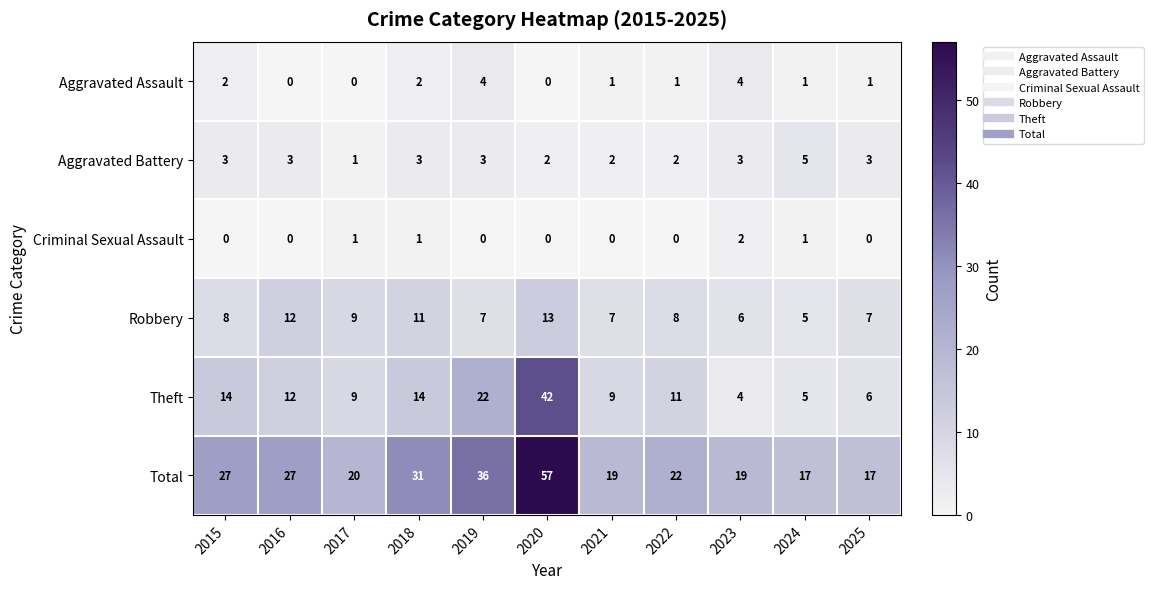

At 2022, list the series in order from largest to smallest.

Total, Theft, Robbery, Aggravated Battery, Aggravated Assault, Criminal Sexual Assault